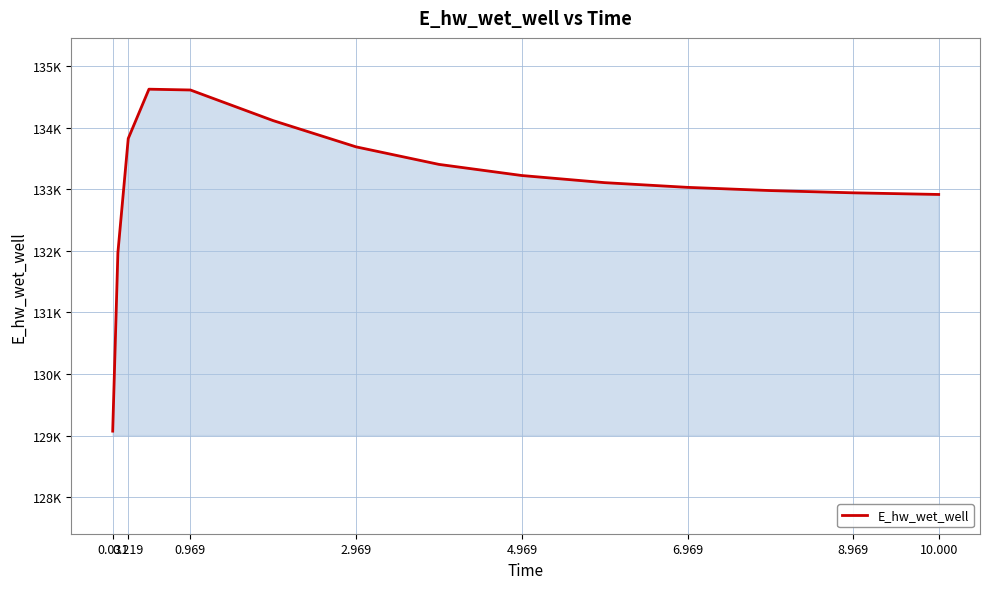

Does the chart display data point markers on the line(s)?

No